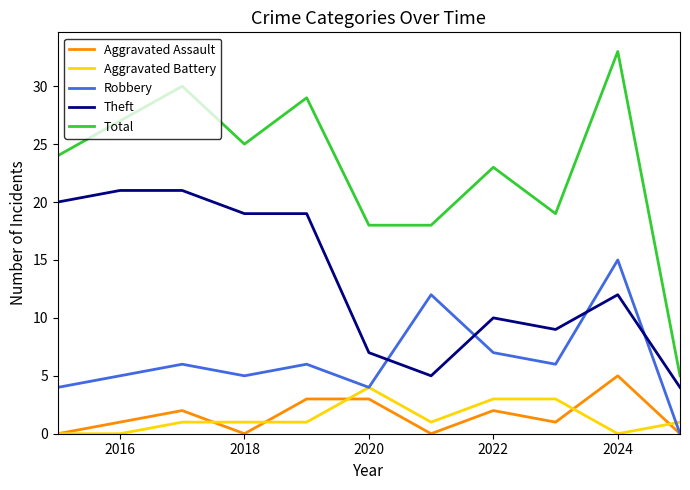

What is the sum of all Total values?

251